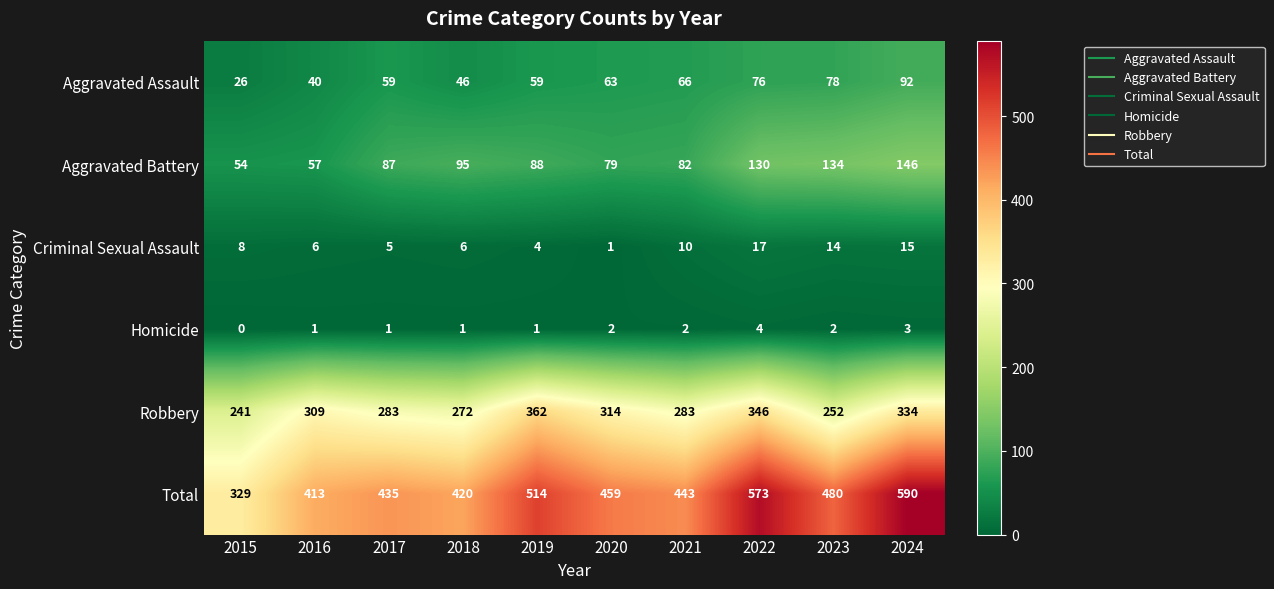

How many categories are shown in the chart?

10